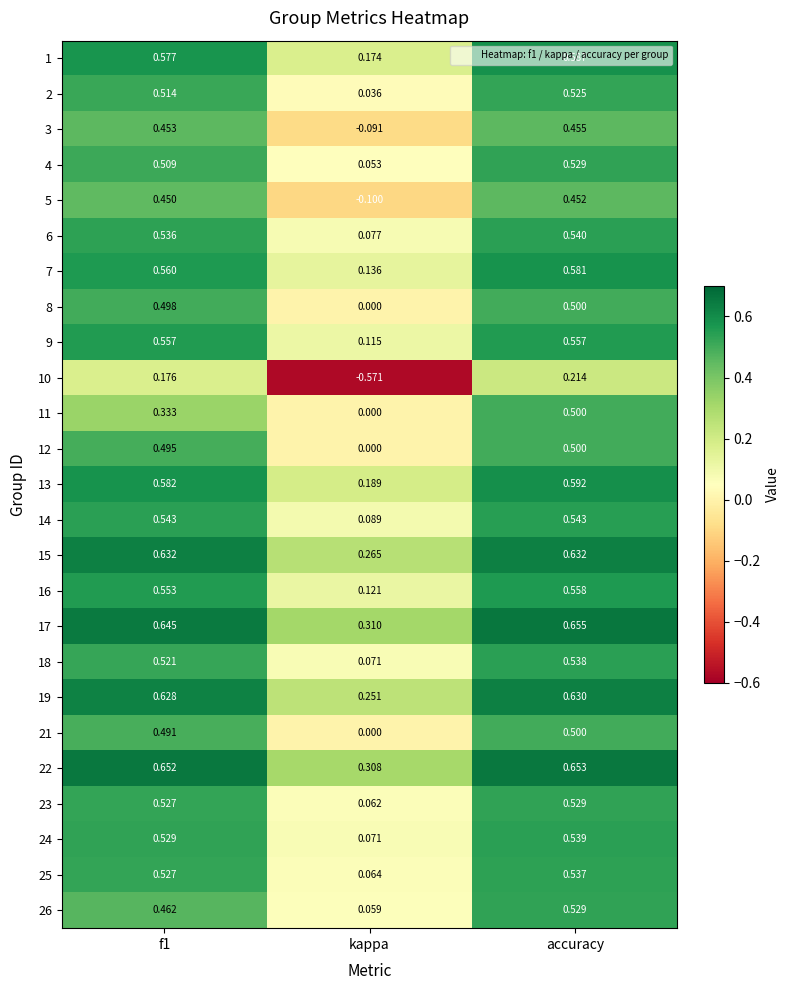

Count the number of categories in the chart.

3